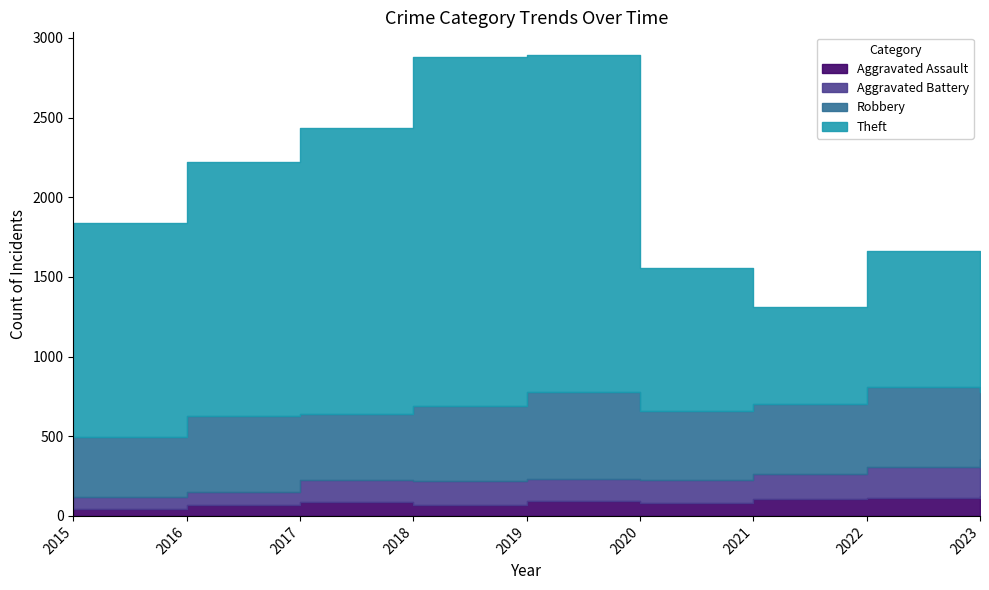

True or false: Aggravated Battery and Aggravated Assault cross at least once.

False